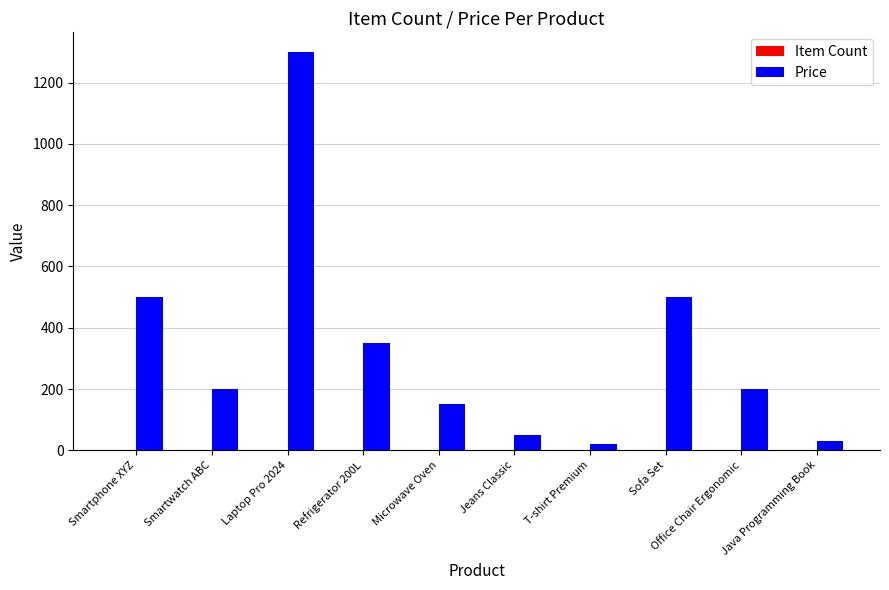

Are the bars horizontal?

No